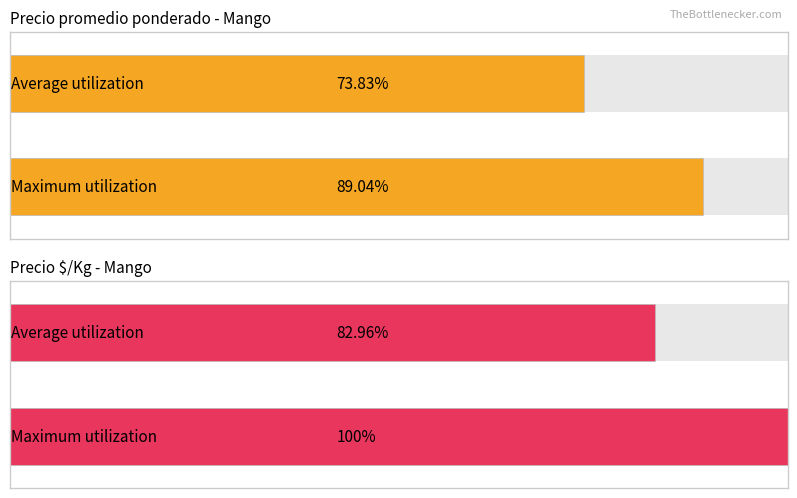

The Precio promedio ponderado series shows 4485 at Especial. True or false?

False